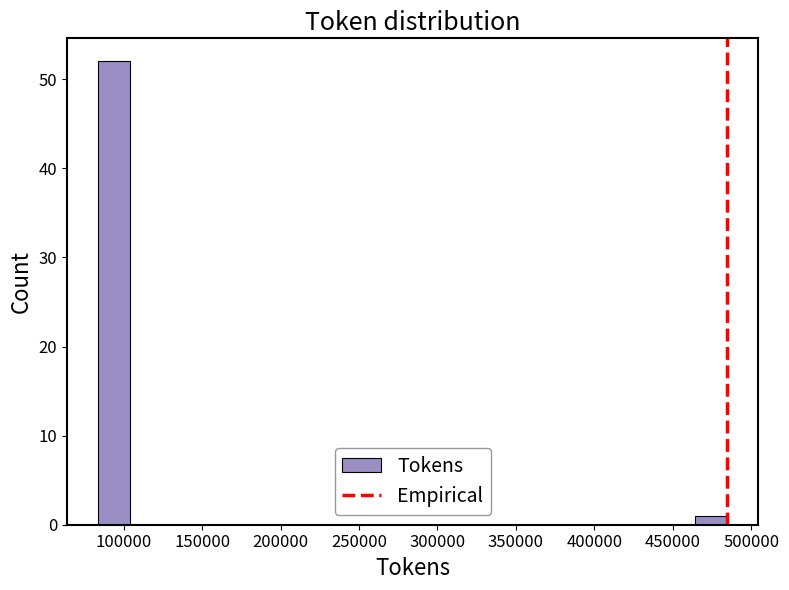

Over which range of the x-axis is the bar tallest?

85000 to 105000